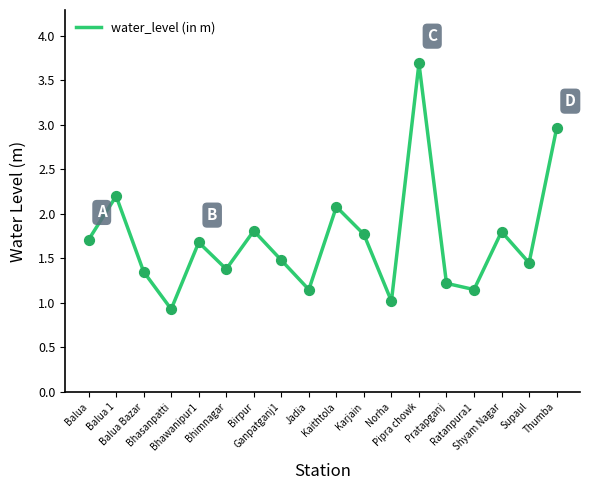

Approximately how many times larger is the value at Ratanpura1 compared to Pipra chowk?

0.3